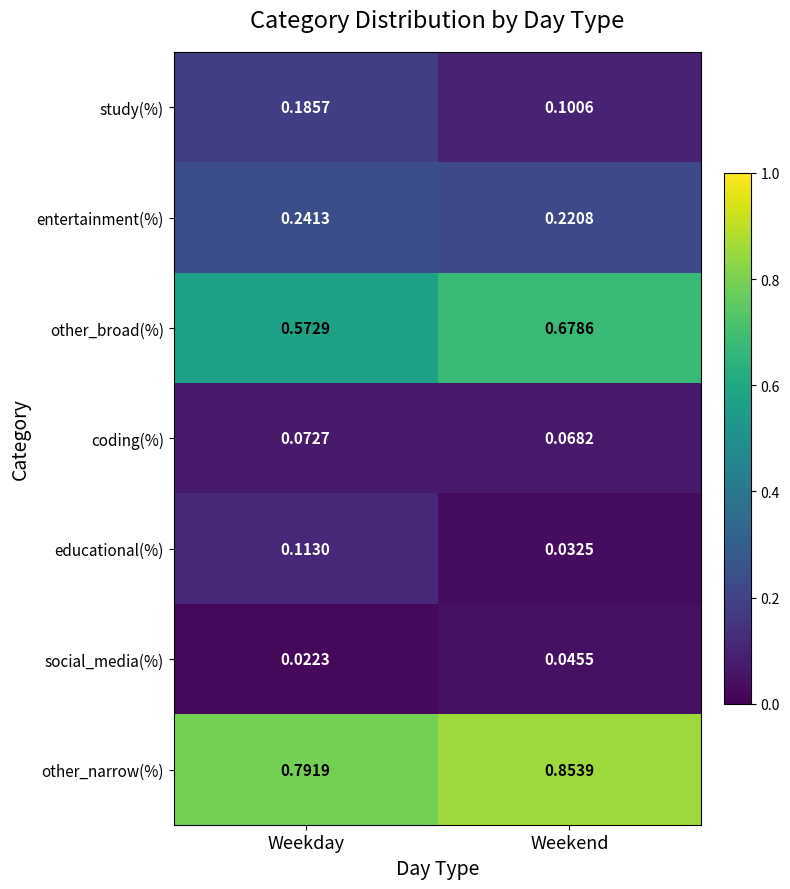

List the series in order of their peak value, highest first.

other_narrow(%), other_broad(%), entertainment(%), study(%), educational(%), coding(%), social_media(%)